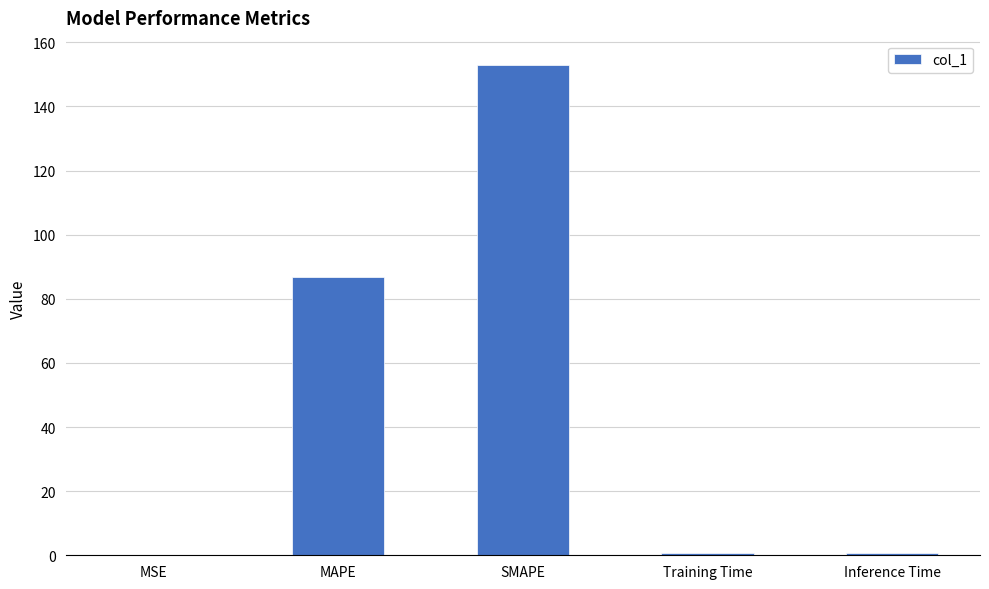

Is it true that the value at MSE is 0.0?

True